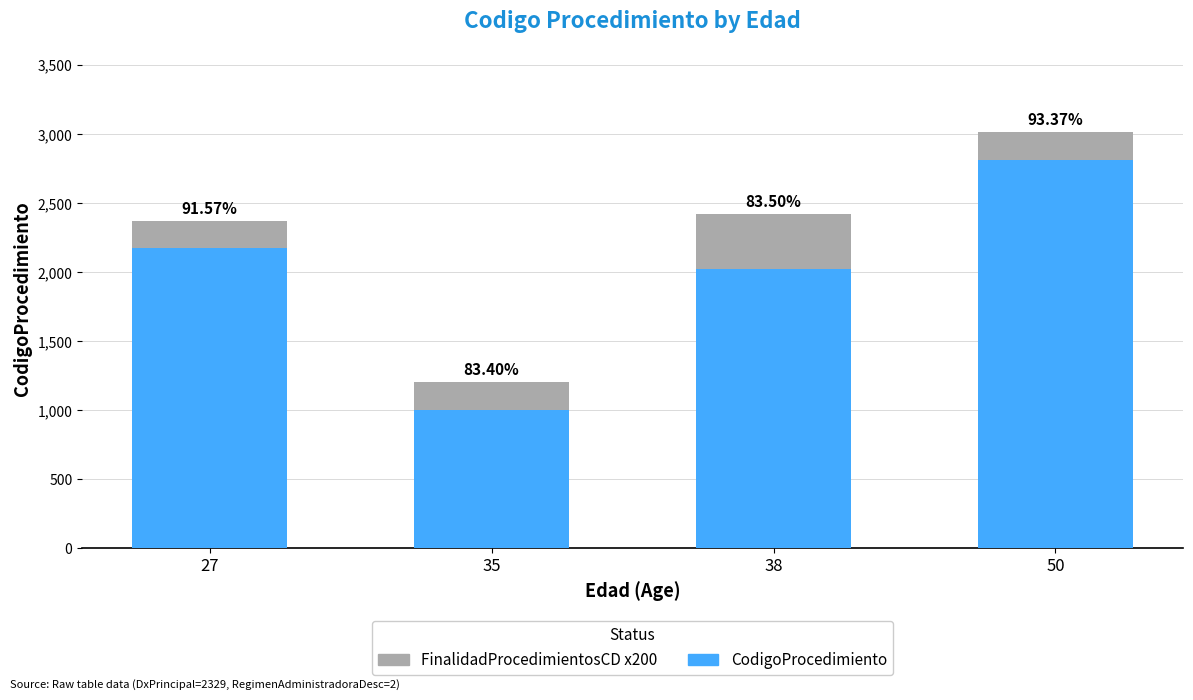

What are all the series names shown in the legend?

FinalidadProcedimientosCD x200, CodigoProcedimiento